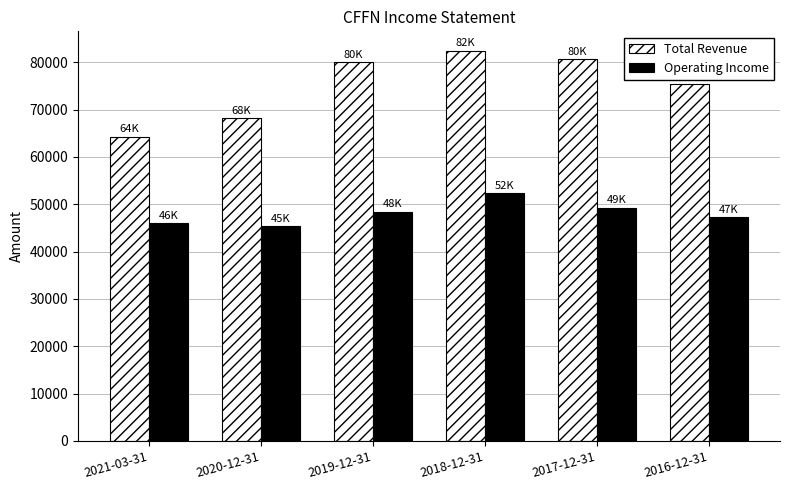

At which category does the chart reach its peak across all series?

2018-12-31